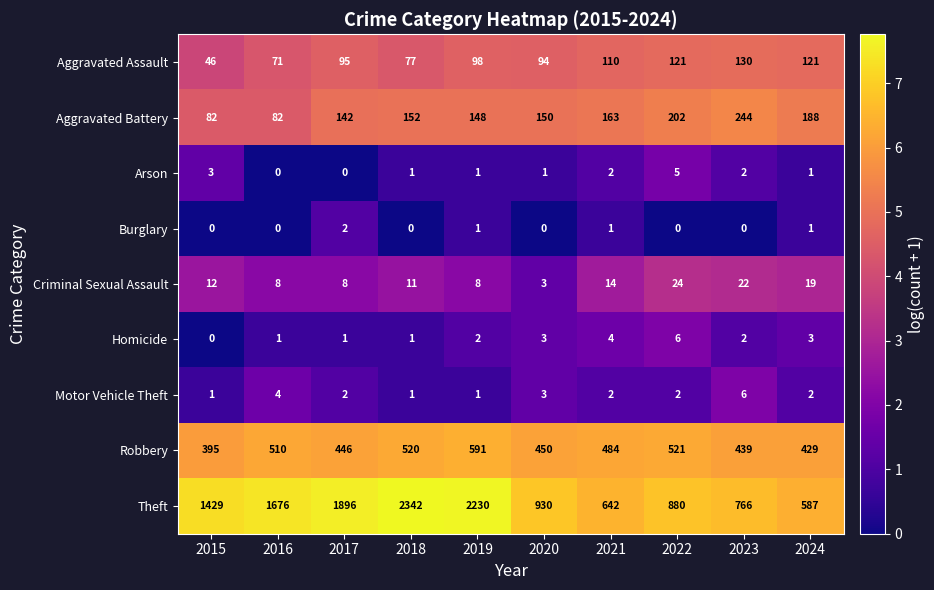

Where is Theft nearest to the value 1464?

2015